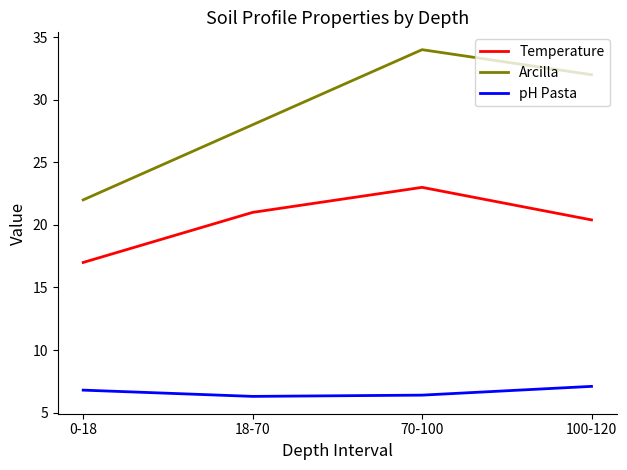

Is the value of pH Pasta at 70-100 greater than the value of Temperature at 70-100?

No